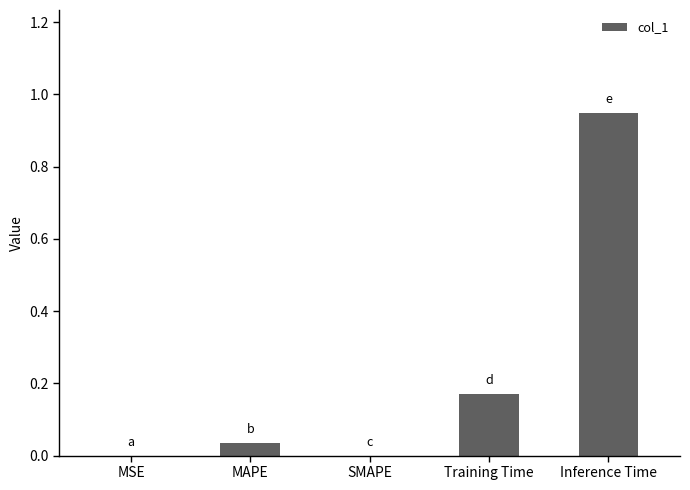

At which category does the chart reach its peak across all series?

Inference Time